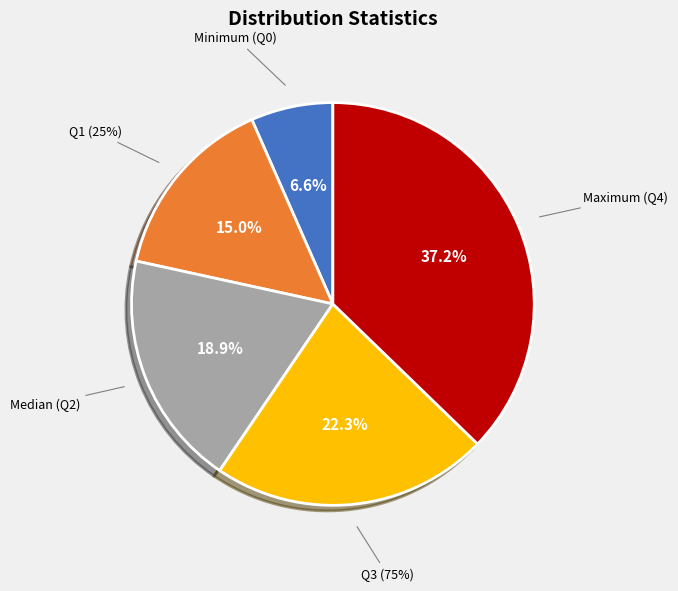

True or false: Median (Q2) accounts for 28% of the total.

False